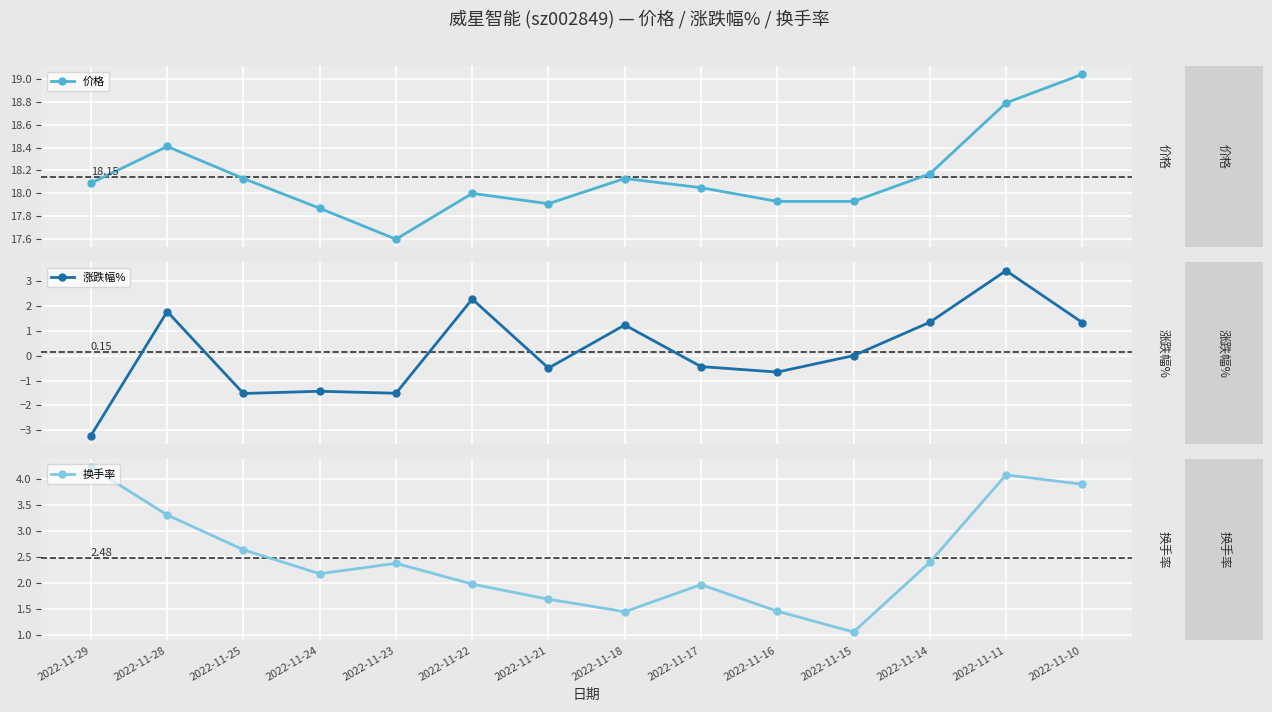

True or false: 涨跌幅% and 价格 cross at least once.

False